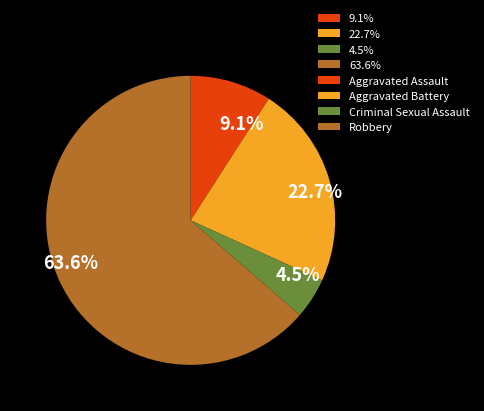

Which category accounts for the majority?

63.6%